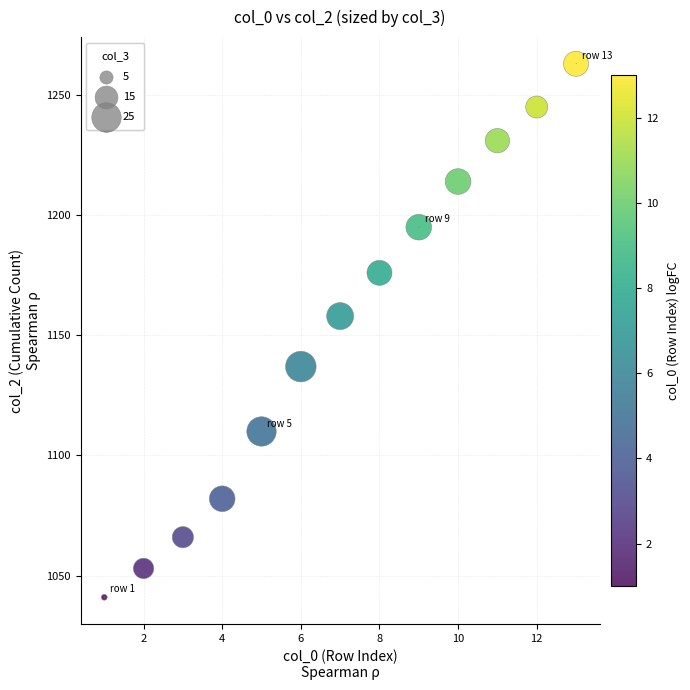

What Y value in the scatter plot is closest to 1152?

1158